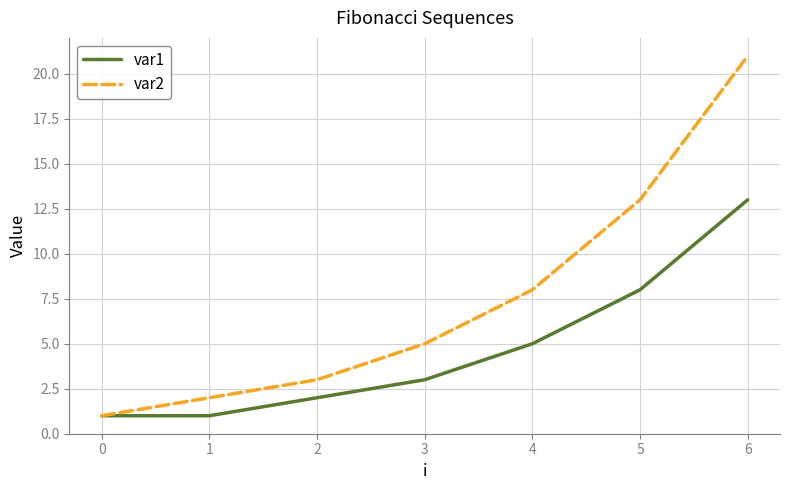

At which category does the chart reach its peak across all series?

6